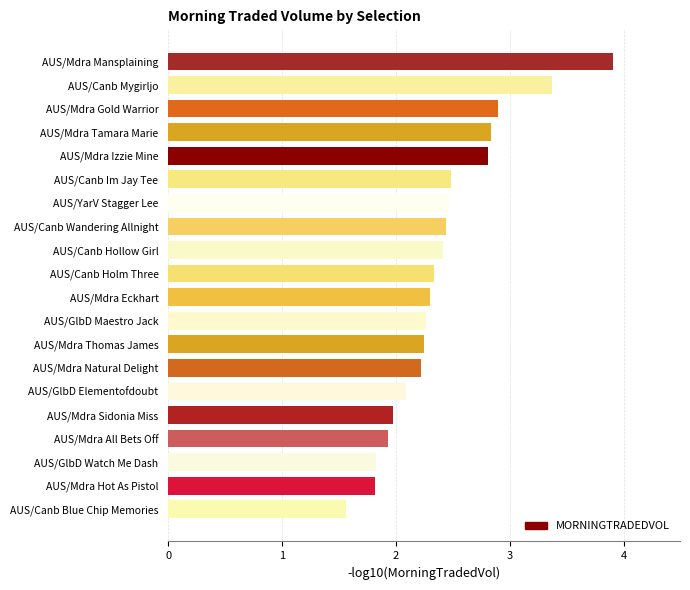

Which category has the lowest value across all series?

AUS/Canb Blue Chip Memories